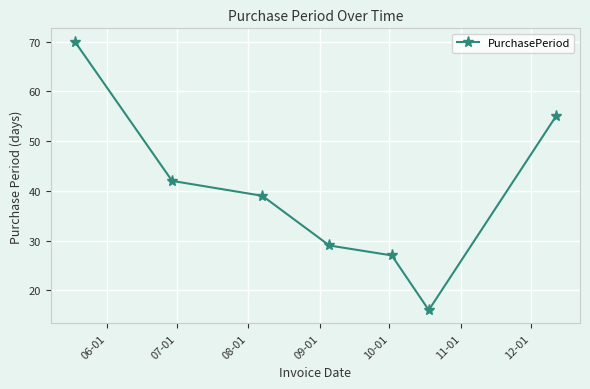

How many categories are shown in the chart?

7